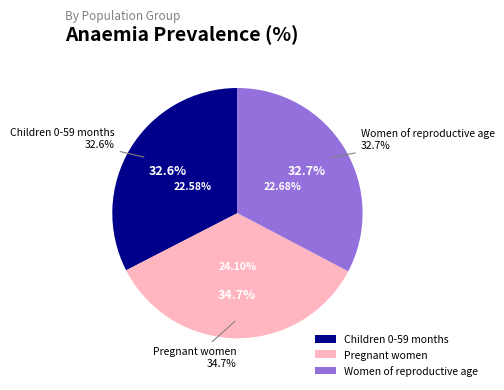

The Children 0-59 months slice represents 27% of the pie. True or false?

False